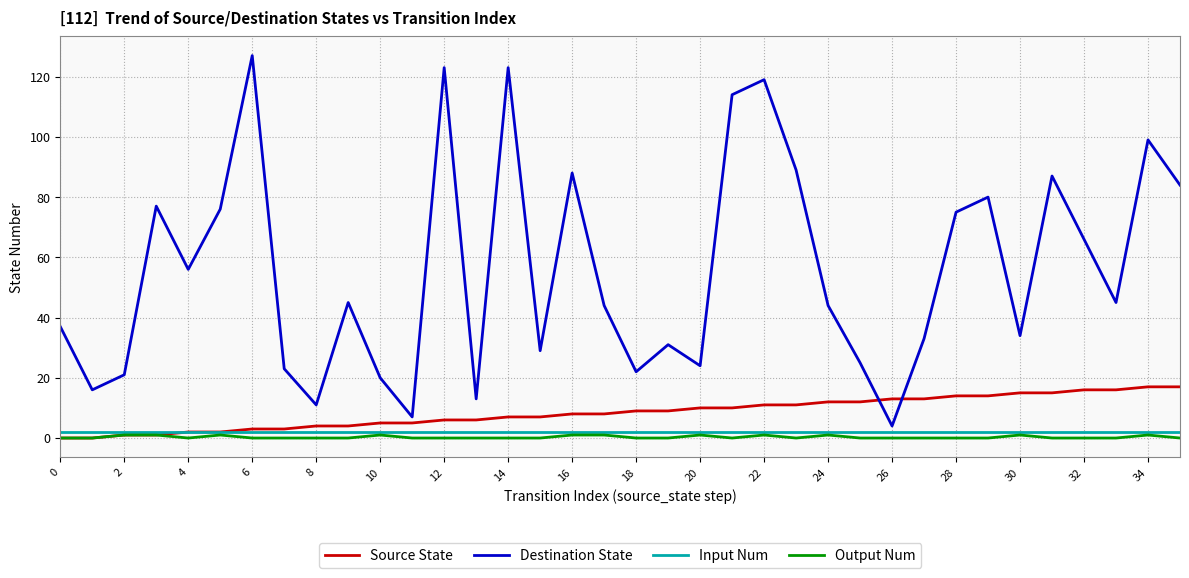

True or false: Output Num and Destination State cross at least once.

False